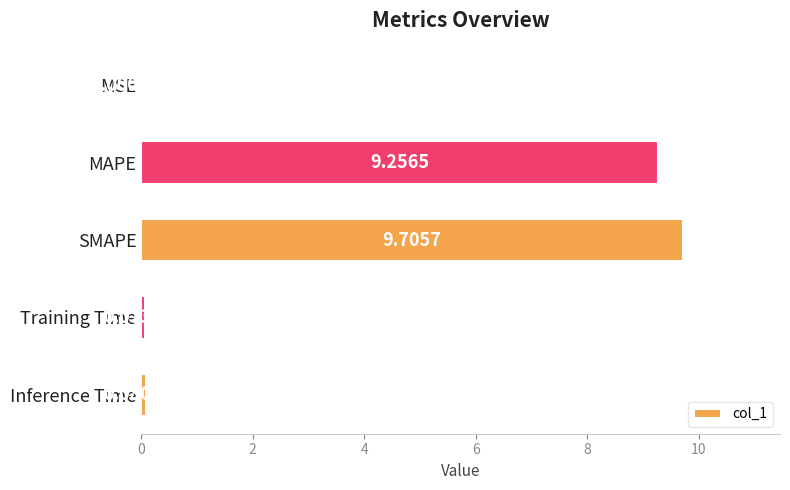

Where is the data nearest to the value 4?

Inference Time